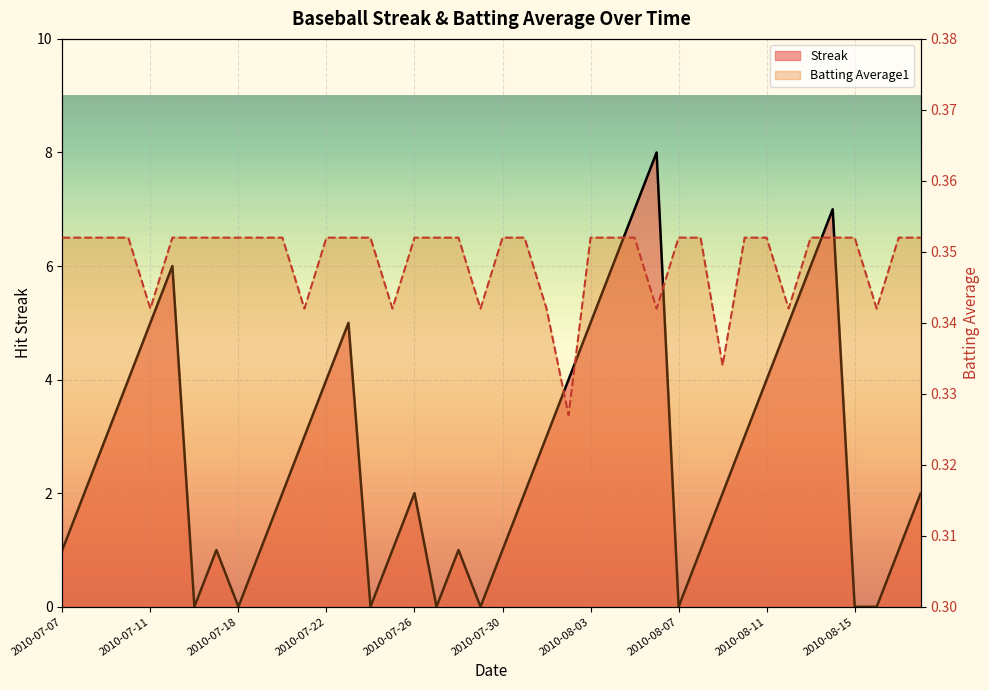

What is the approximate value of Batting Average1 at 23?

0.3